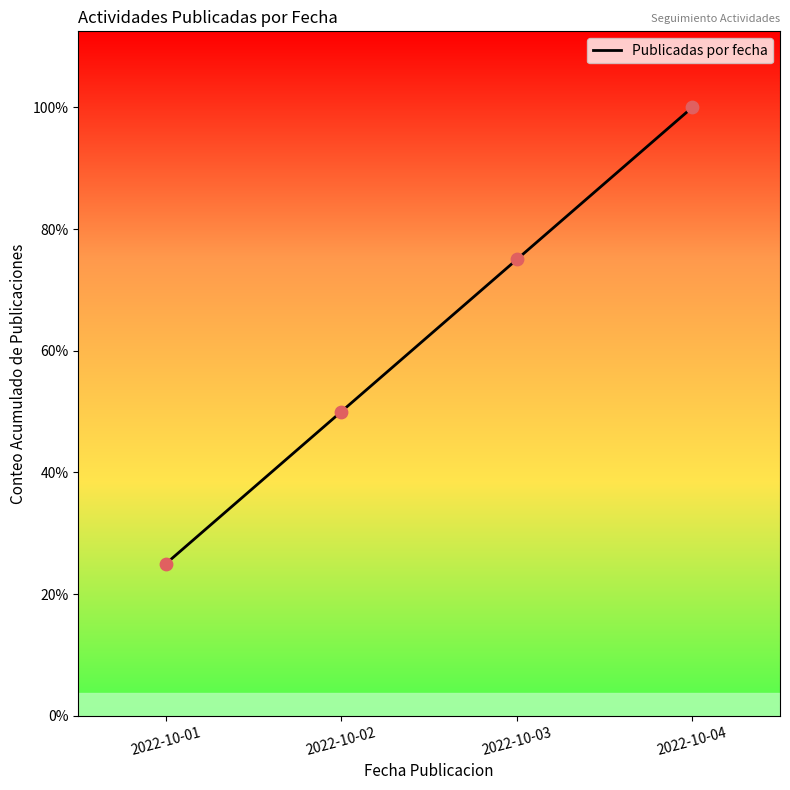

What is the change in value from 2022-10-02 to 2022-10-04?

+2